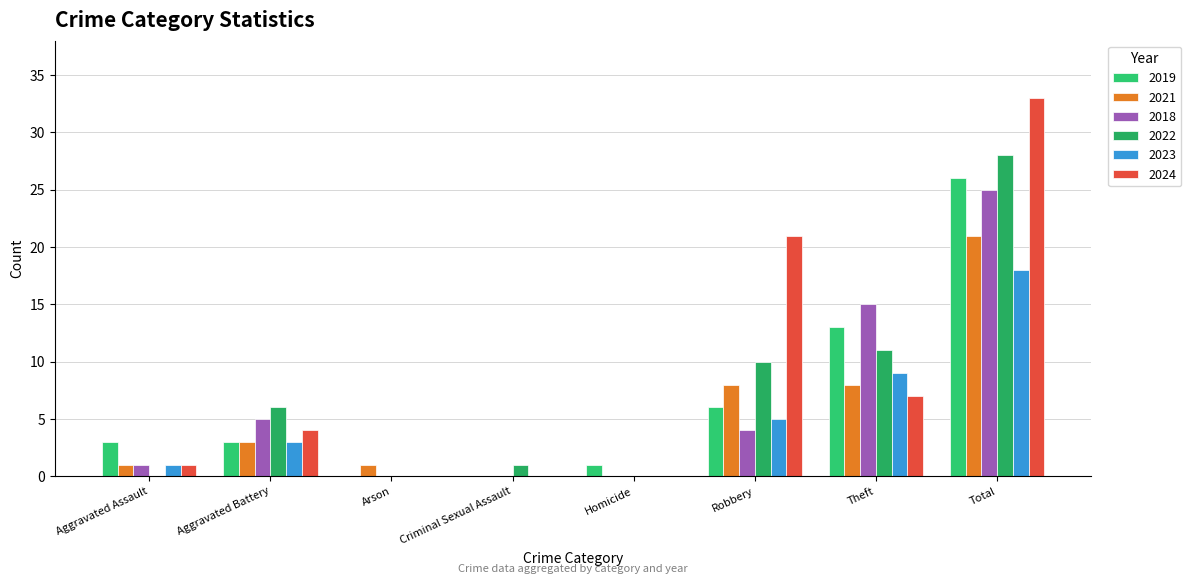

True or false: 2023 has a value of 3 at Theft.

False